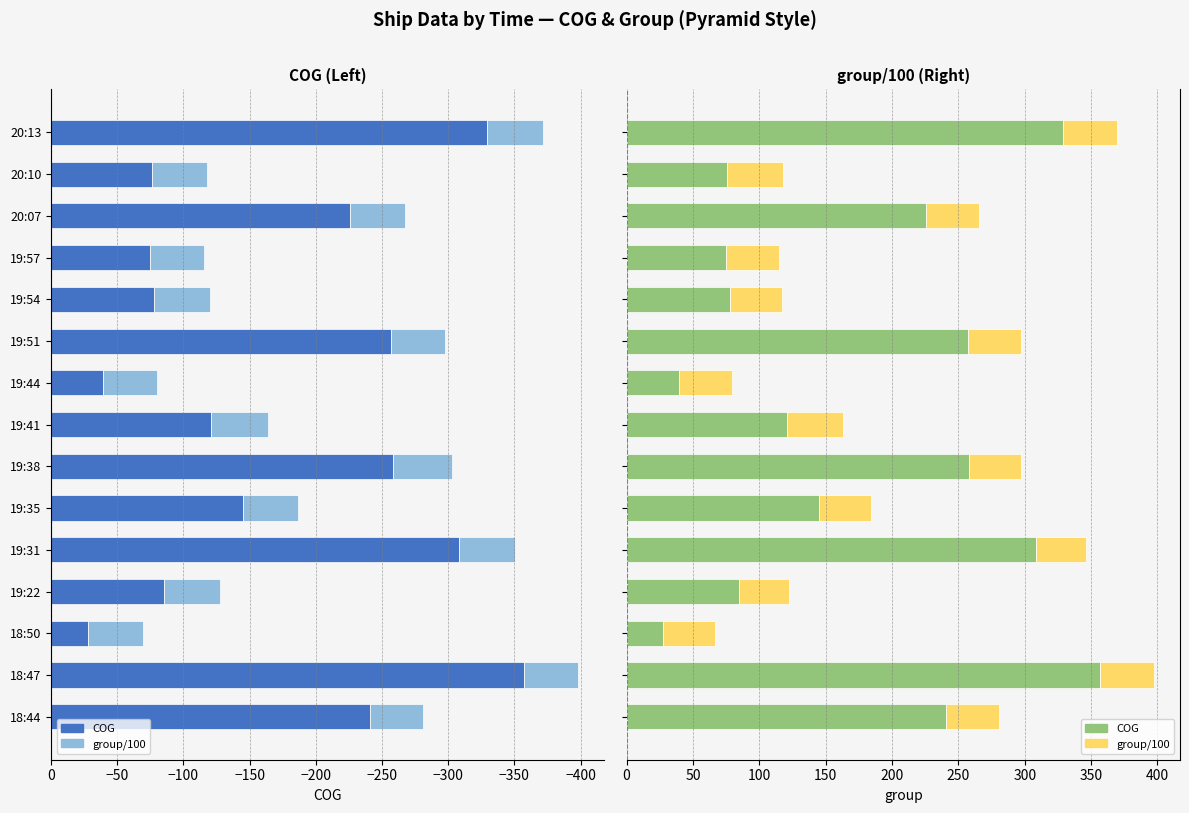

List the series in order of their overall mean, lowest first.

group/100, COG